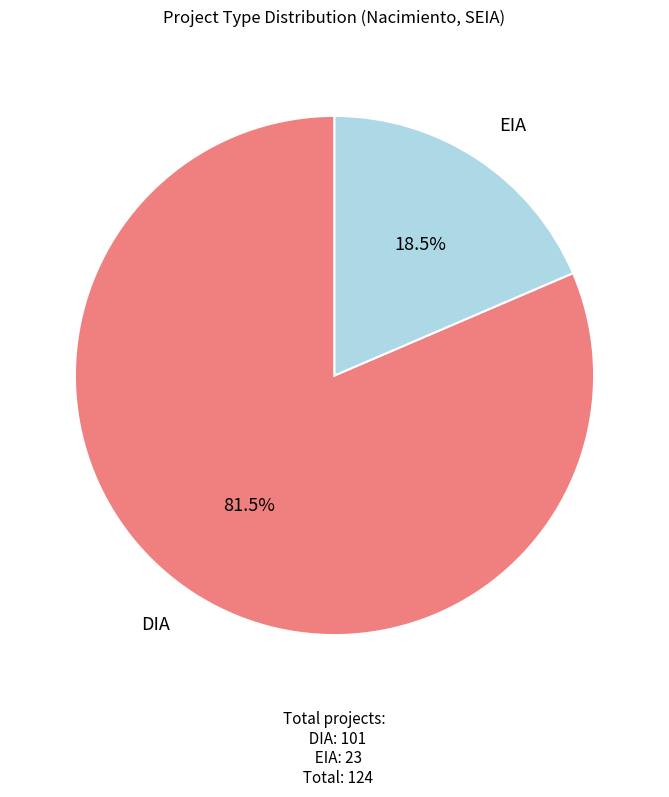

To the nearest percent, what is the difference between the DIA and EIA slice percentages?

63%